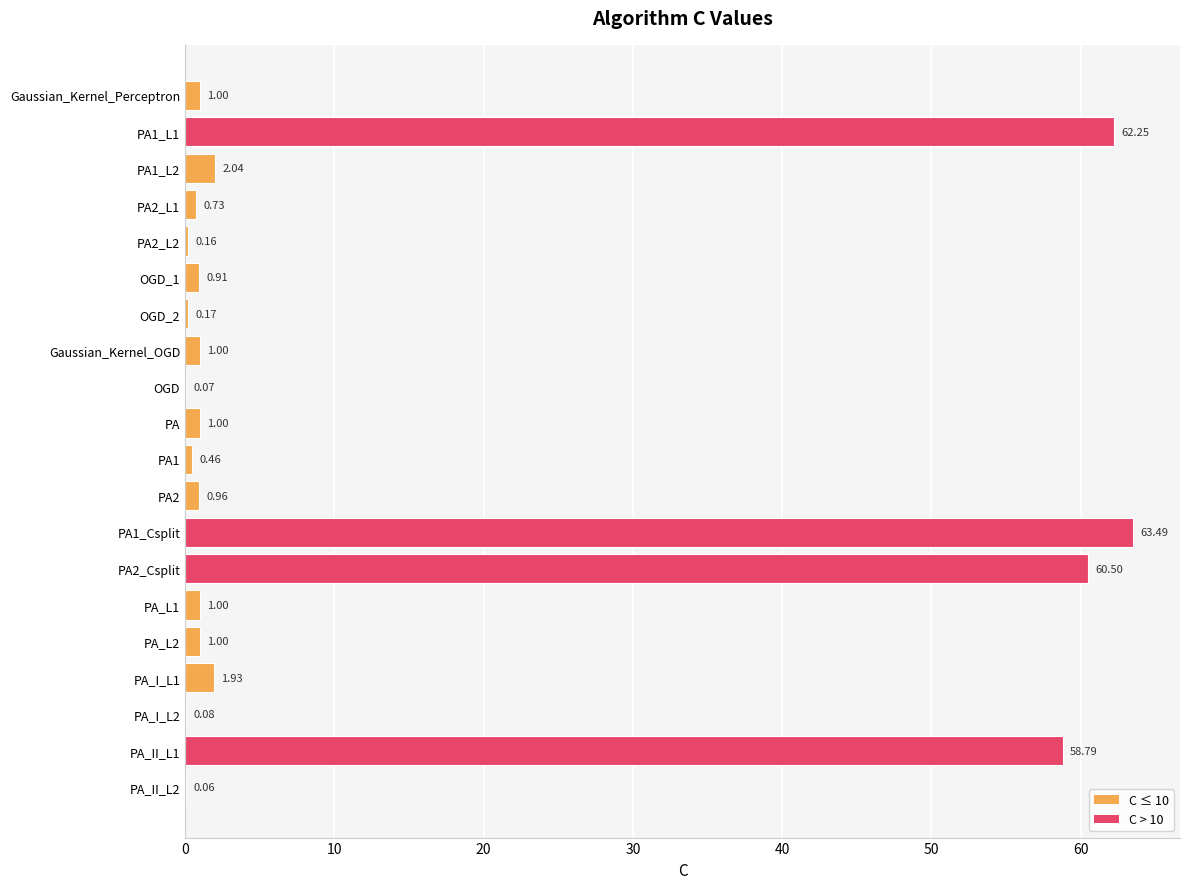

What is the average value?

12.9